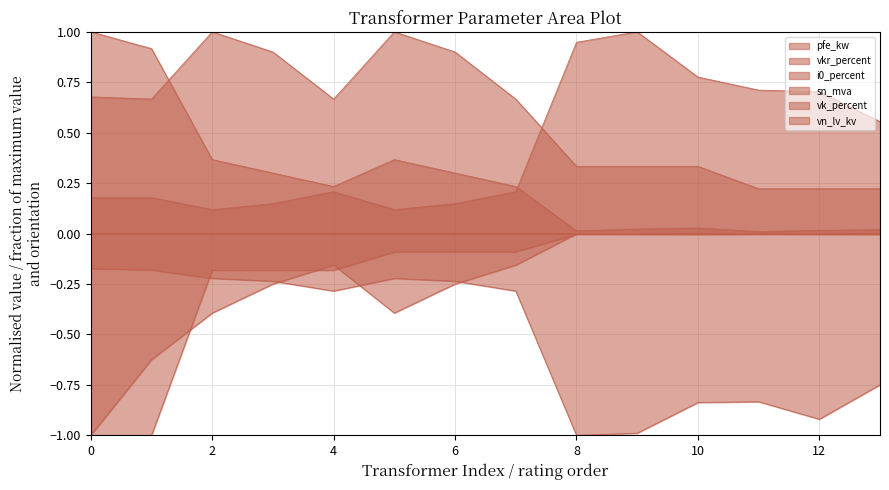

How many distinct data groups are displayed?

6